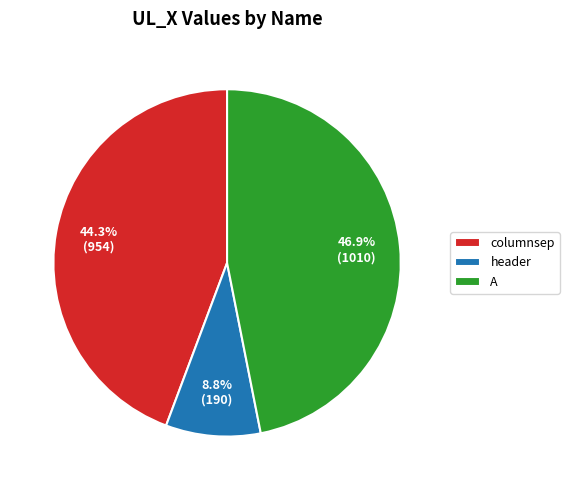

What is the smallest slice in the pie chart?

header